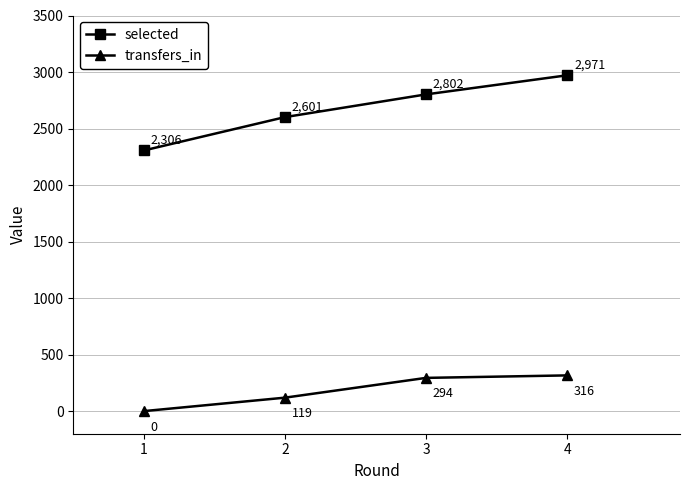

What are all the series names shown in the legend?

selected, transfers_in